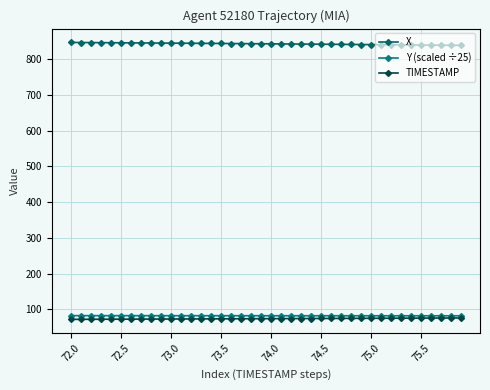

How many lines are shown in the chart?

3